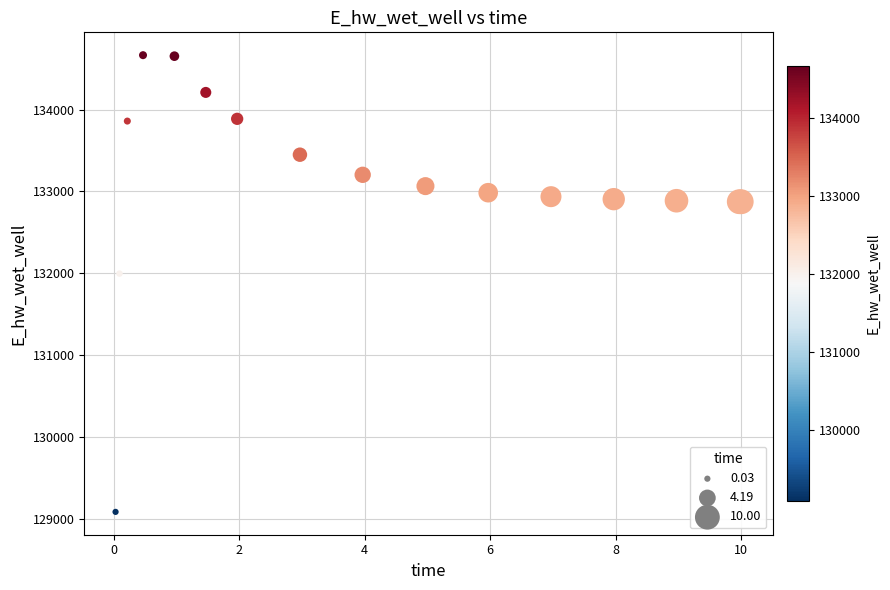

What Y value in the scatter plot is closest to 131875?

131996.7